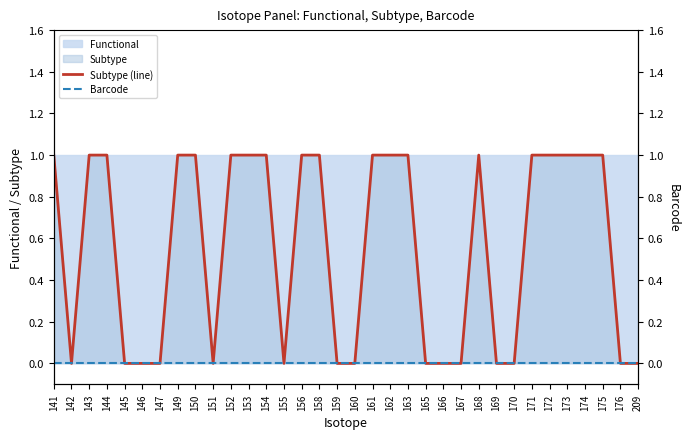

At 173, list the series in order from smallest to largest.

Barcode, Subtype (line)